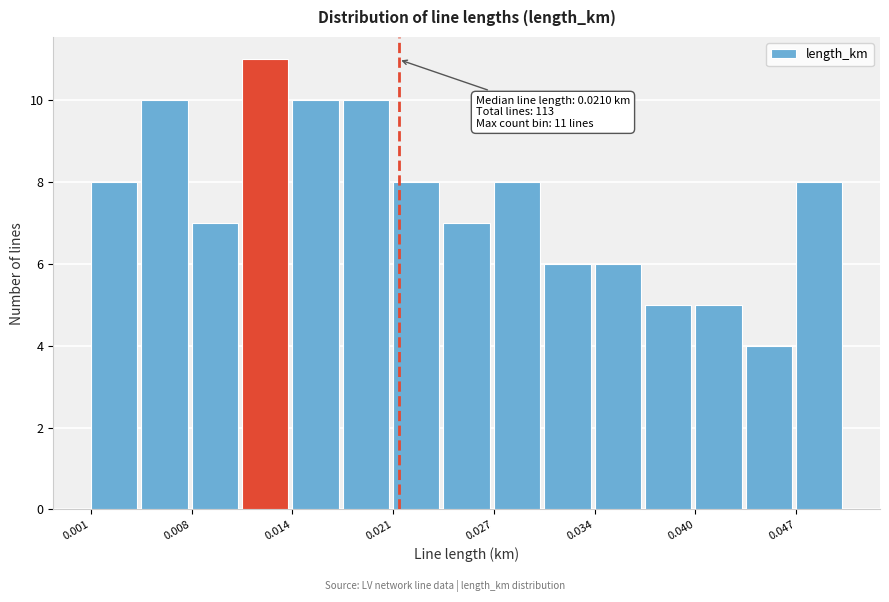

Around what value on the x-axis is the tallest bar? Give the approximate position of its centre, as read against the axis.

0.012